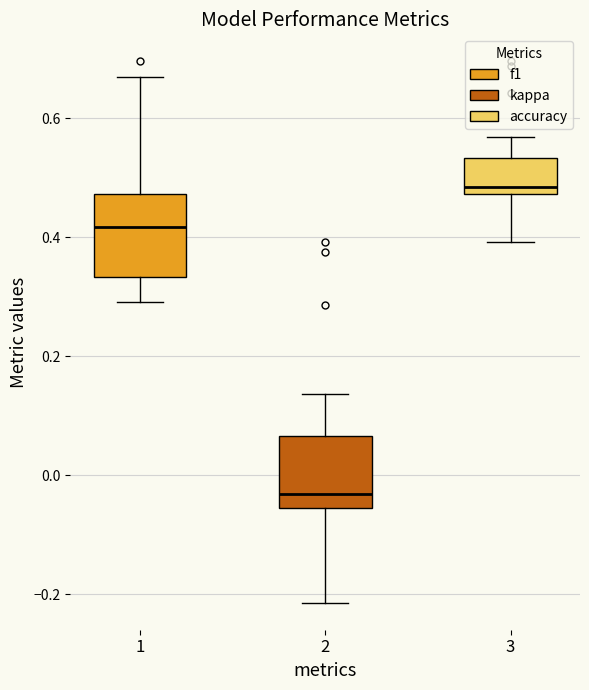

Which box has the lowest median line?

2